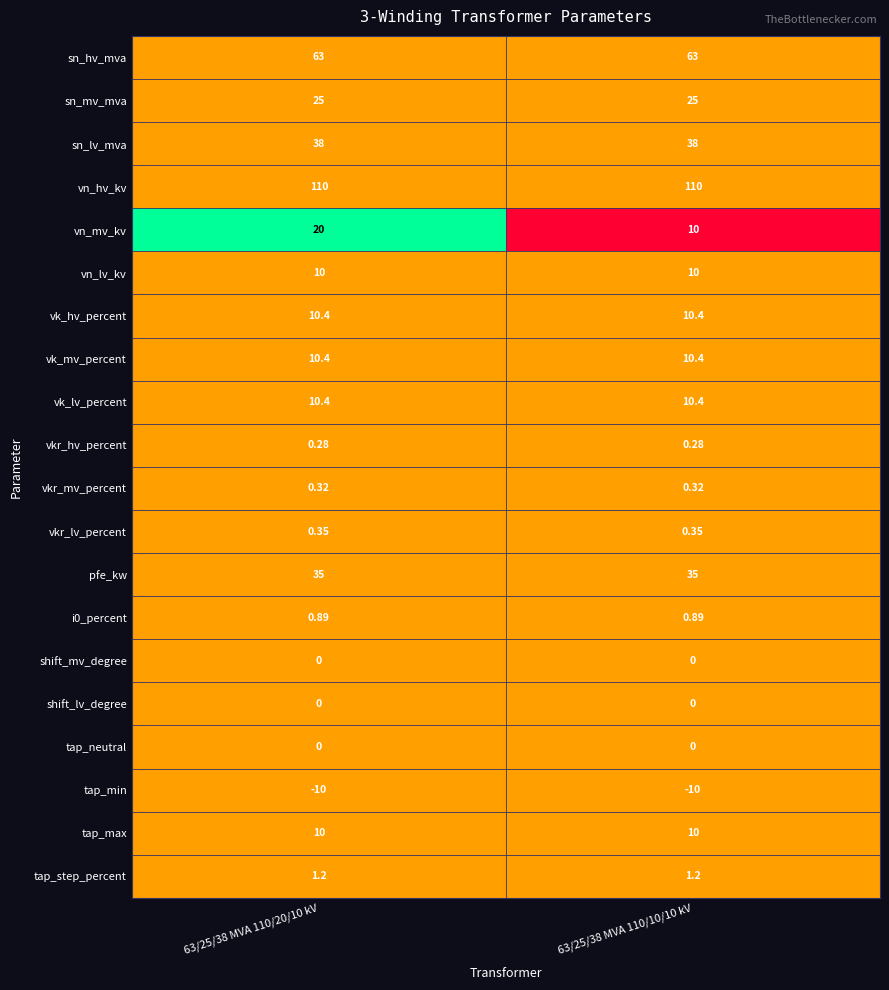

Which series has the largest range (max minus min)?

vn_mv_kv